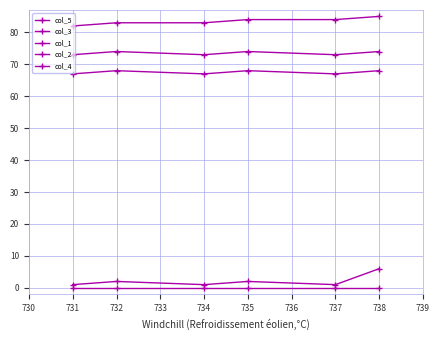

How many values in the col_3 series are below 2?

3